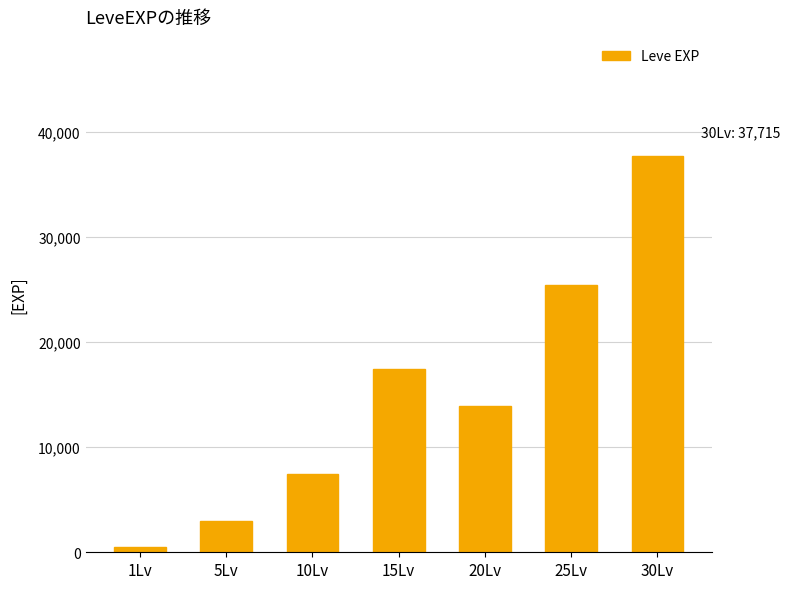

Between 1Lv and 30Lv, which is larger?

30Lv